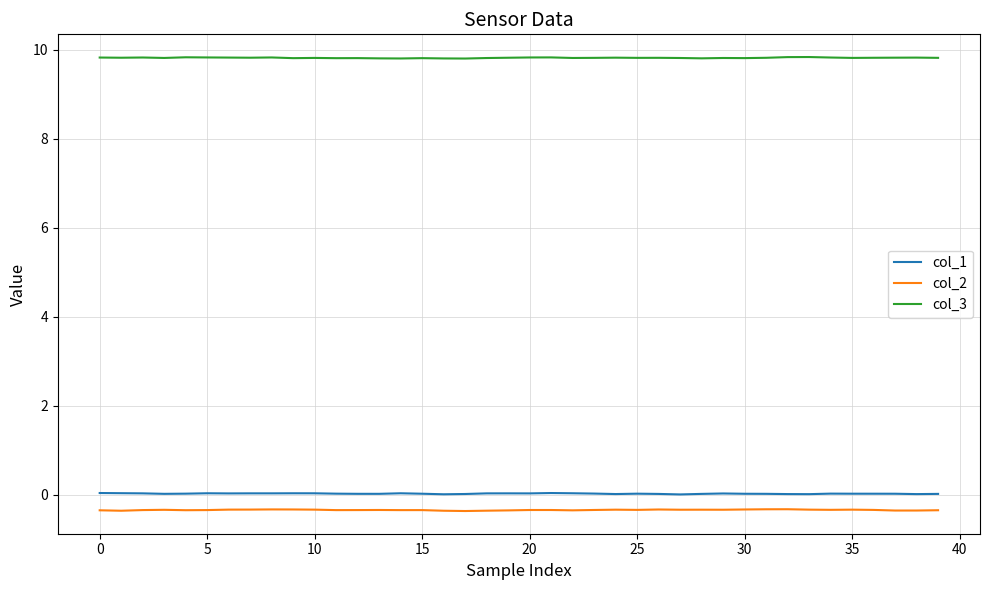

Which series has the largest total across all categories?

col_3